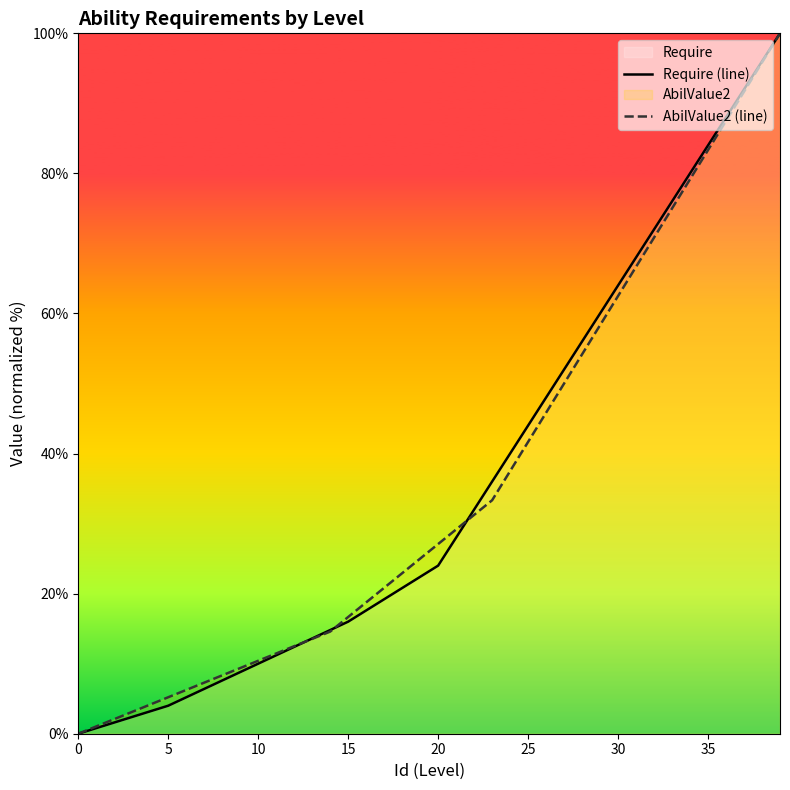

What is the difference between the second highest and second lowest values in the AbilValue2 (line) series?

94.8